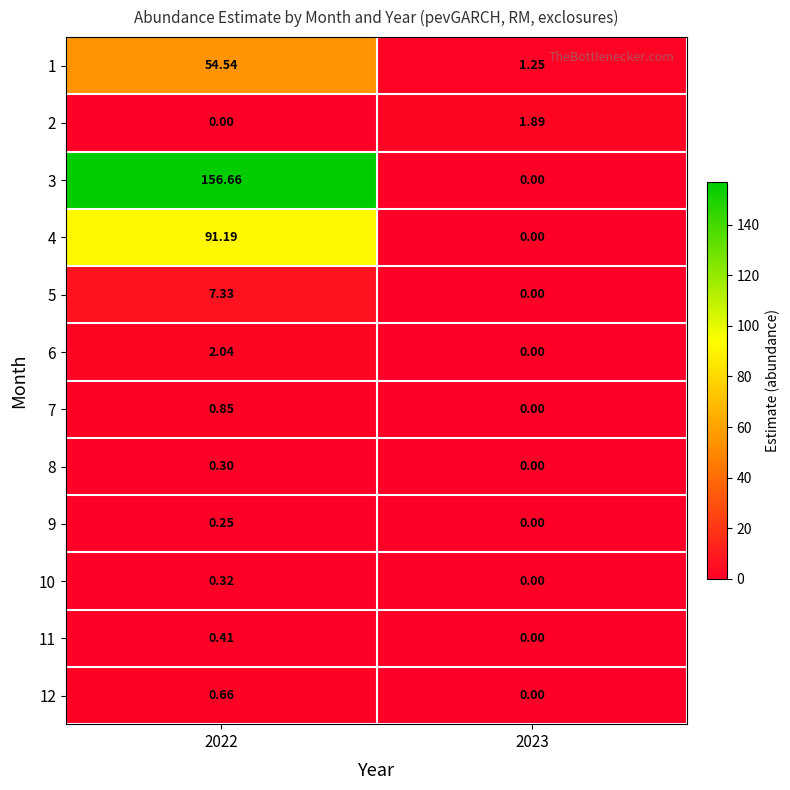

How many series are shown in this chart?

12